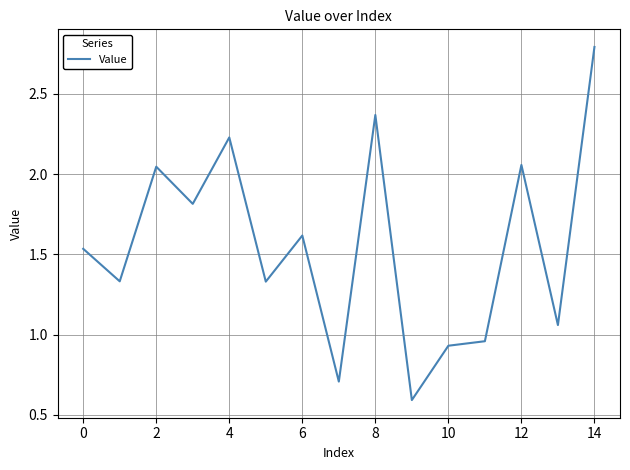

What is the minimum value shown in the chart?

0.6